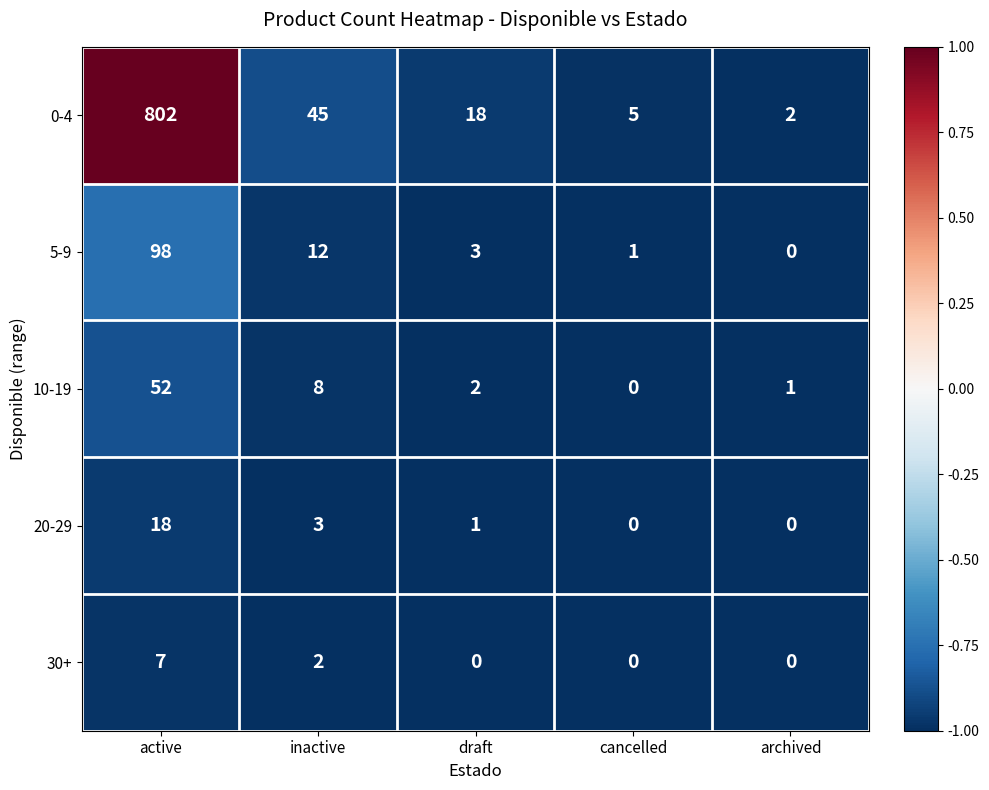

At how many categories does at least one series exceed 0?

5